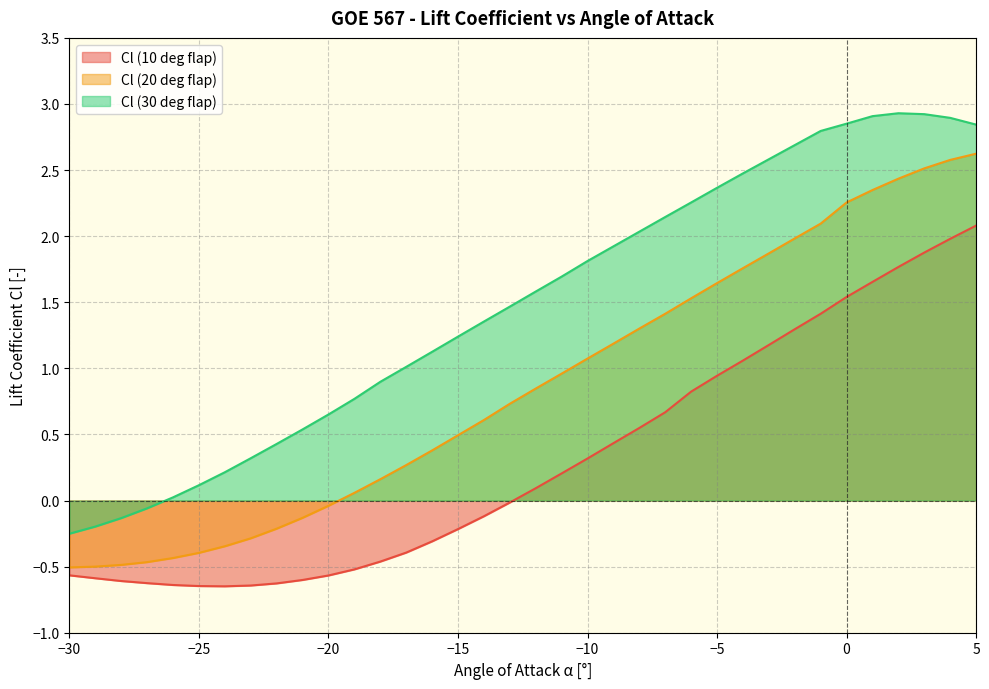

How many values in the Cl (10 deg flap) series exceed 0?

18